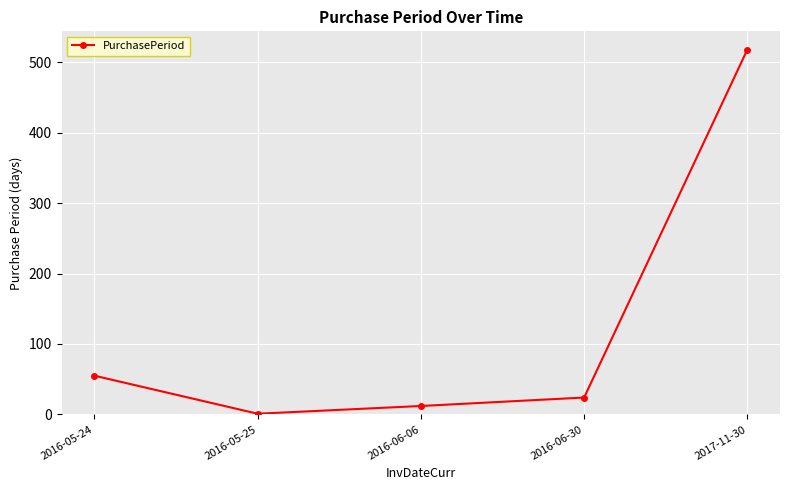

Count the number of data series in this chart.

1